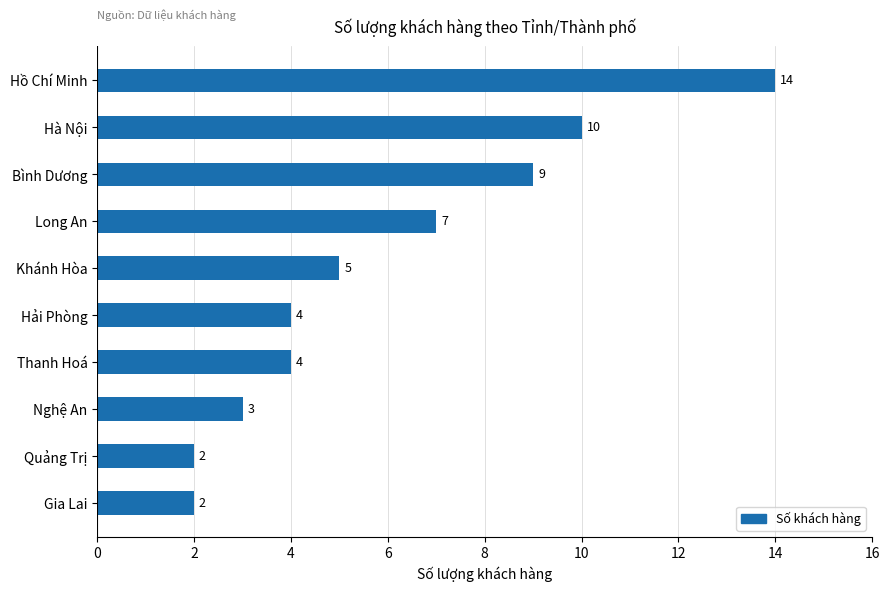

What is the minimum value shown in the chart?

2